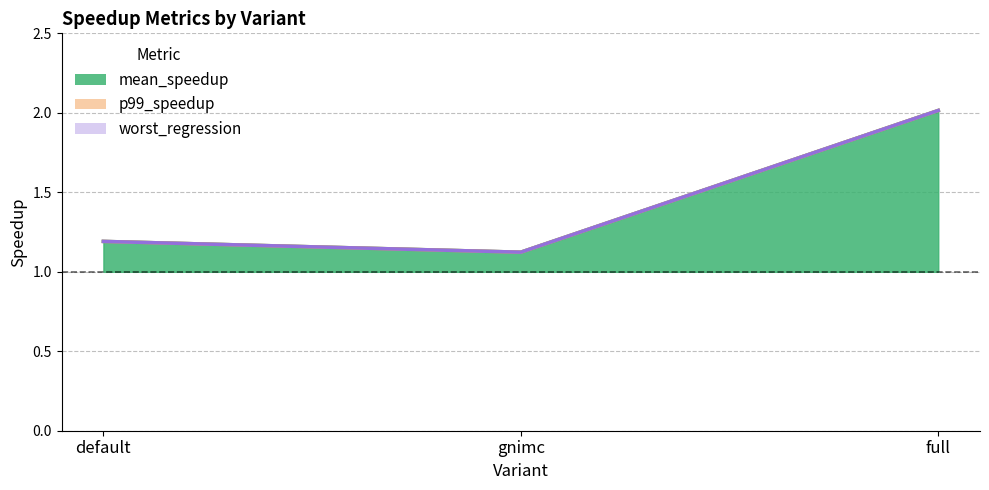

True or false: worst_regression has a value of 1.1 at gnimc.

True